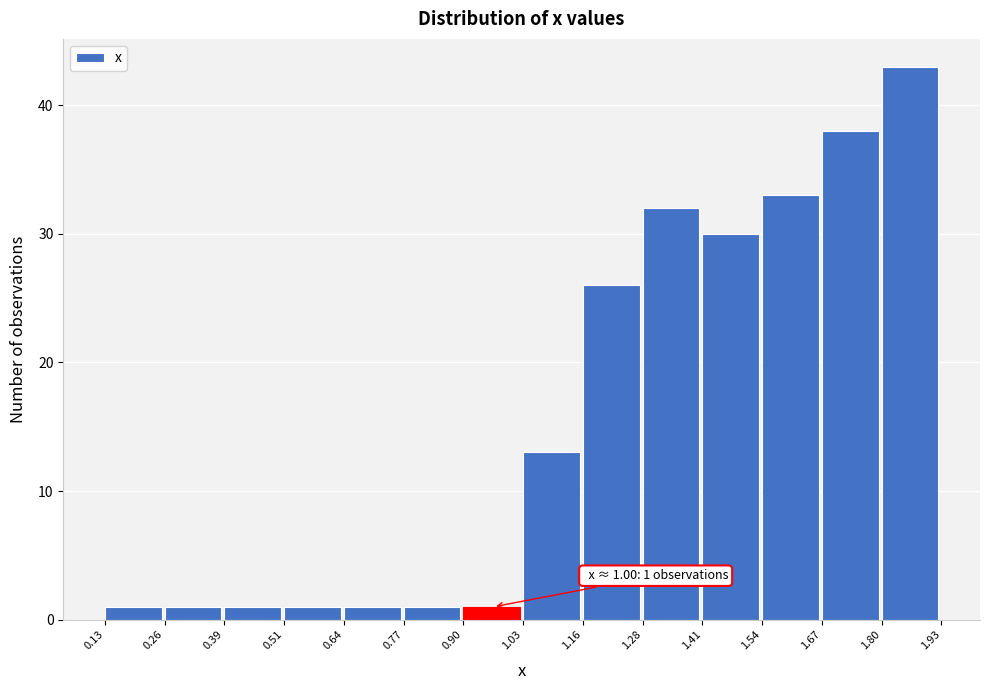

Which range on the x-axis has the tallest bar?

1.80 to 1.93